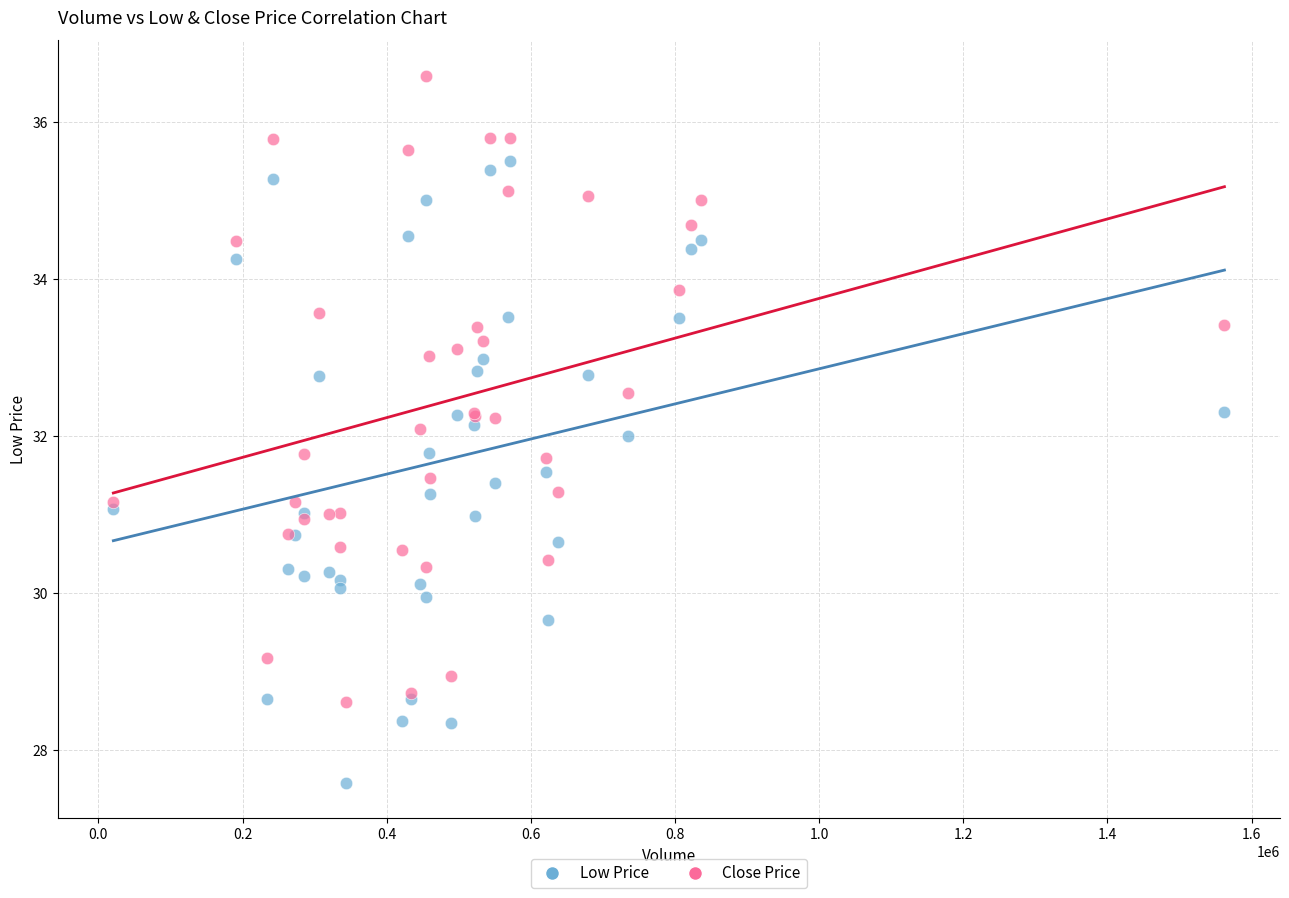

Which series reaches the maximum Y coordinate?

Close Price